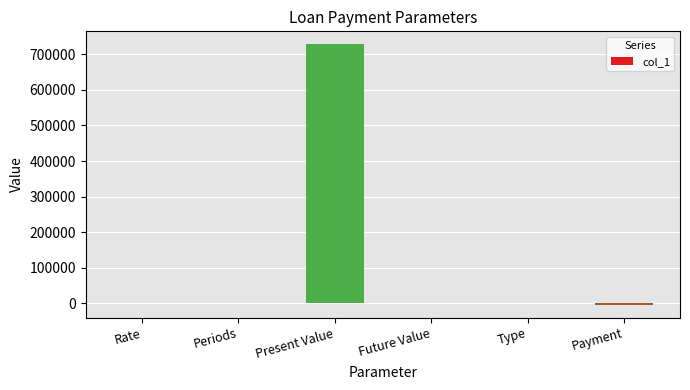

What is the sum of all values?

725241.5